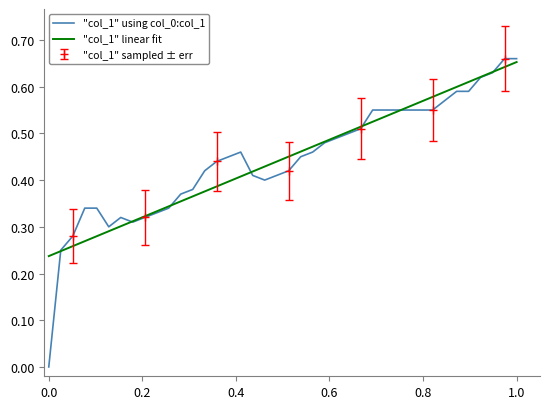

Does the chart have visible grid lines?

No